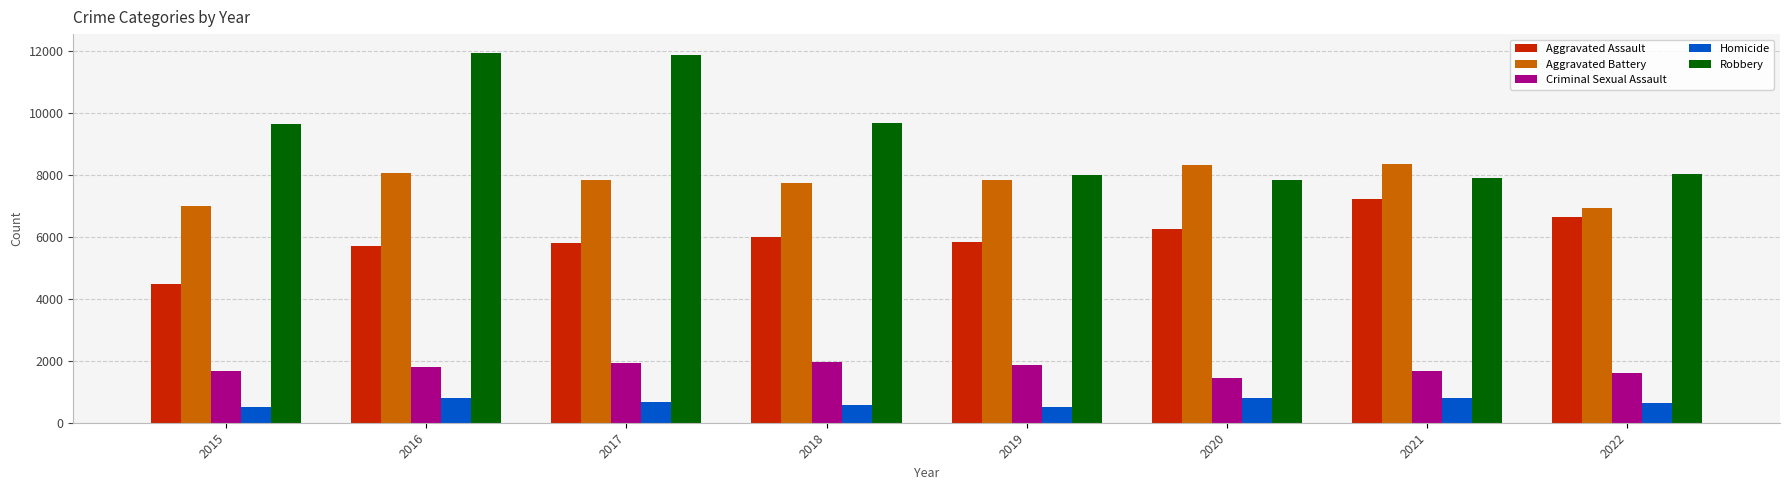

List the series in order of their peak value, highest first.

Robbery, Aggravated Battery, Aggravated Assault, Criminal Sexual Assault, Homicide